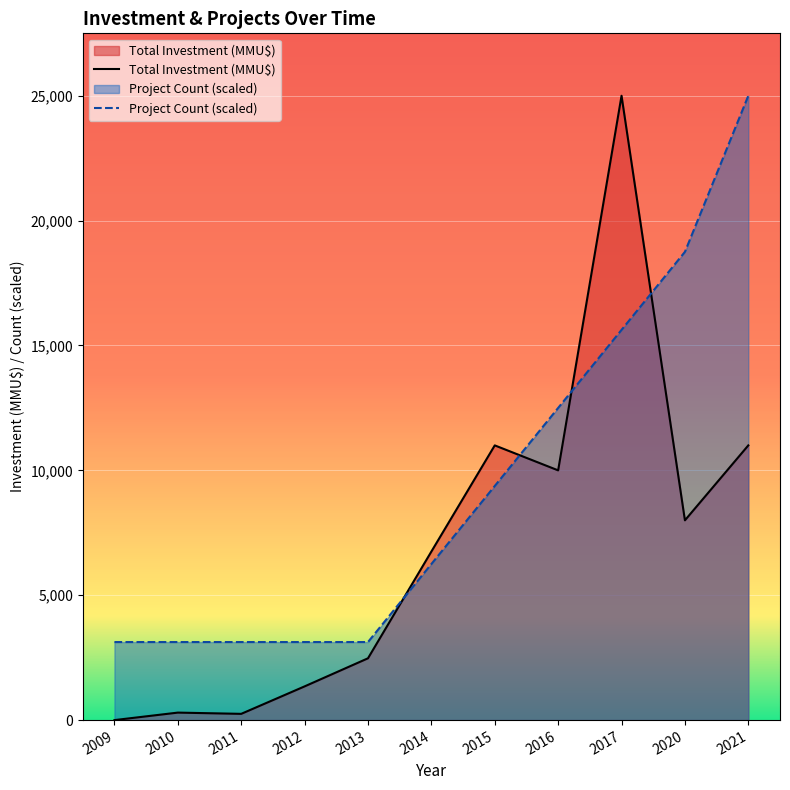

What is the greatest value displayed?

25000